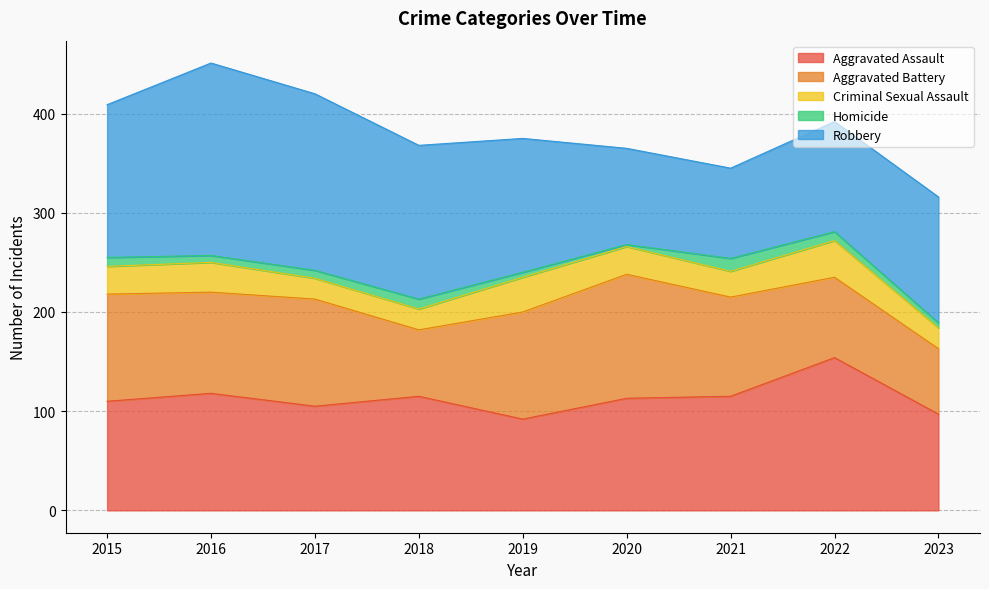

Reading left to right, transcribe all the data shown in this chart.

Aggravated Assault: 2015=110	2016=118	2017=105	2018=115	2019=92	2020=113	2021=115	2022=154	2023=97
Aggravated Battery: 2015=108	2016=102	2017=108	2018=67	2019=108	2020=125	2021=100	2022=81	2023=66
Criminal Sexual Assault: 2015=28	2016=30	2017=21	2018=21	2019=35	2020=28	2021=26	2022=37	2023=21
Homicide: 2015=9	2016=7	2017=8	2018=10	2019=5	2020=2	2021=13	2022=9	2023=5
Robbery: 2015=154	2016=194	2017=178	2018=155	2019=135	2020=97	2021=91	2022=111	2023=127